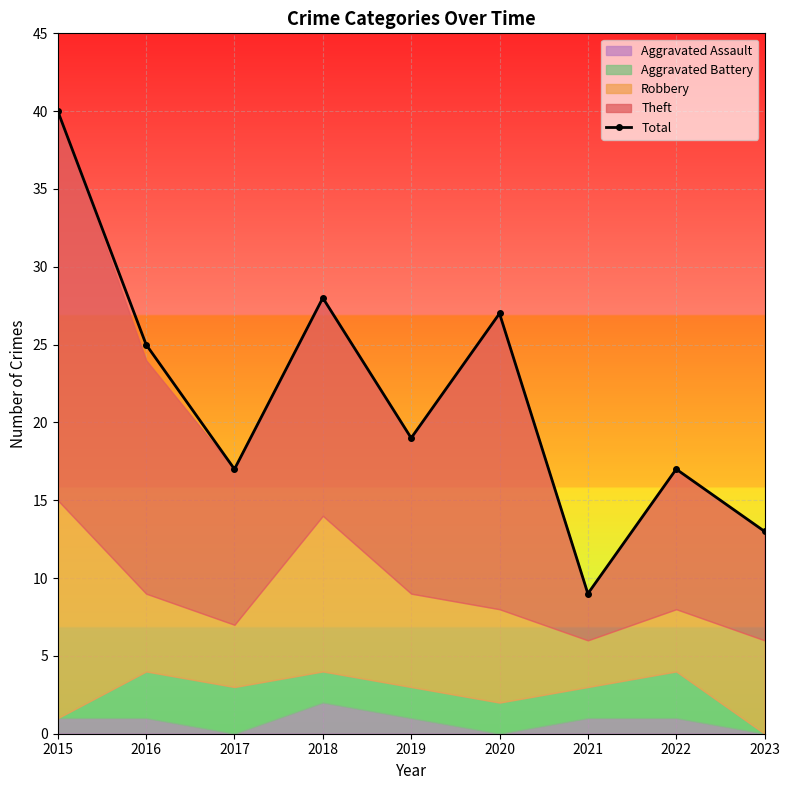

What is the value of the 2nd point from the left?

25